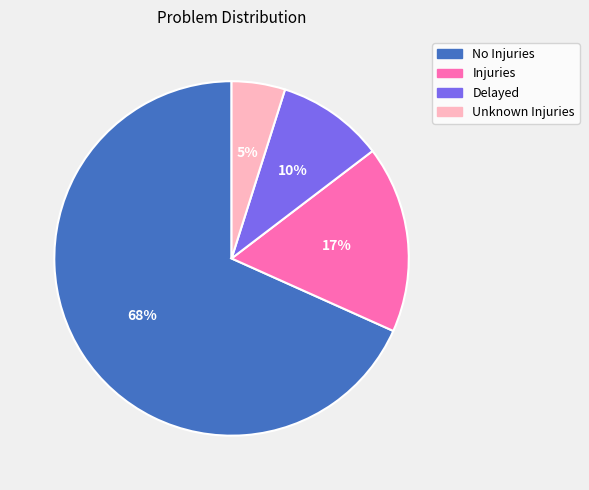

Between Unknown Injuries and Delayed, which is larger?

Delayed